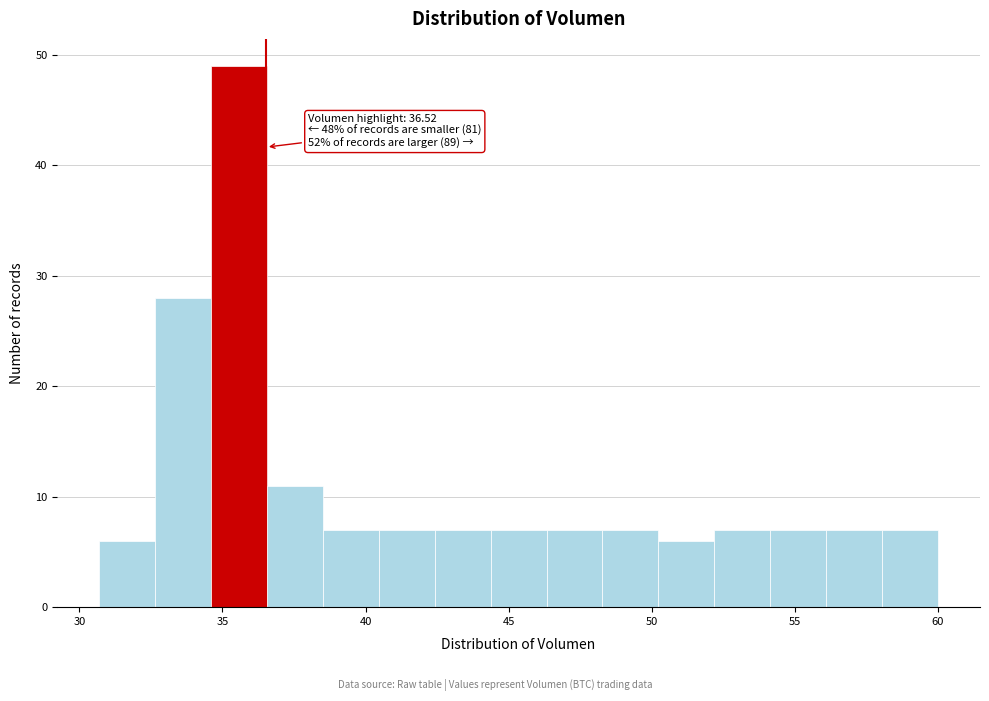

Read against the x-axis, roughly where is the centre of the tallest bar?

35.5